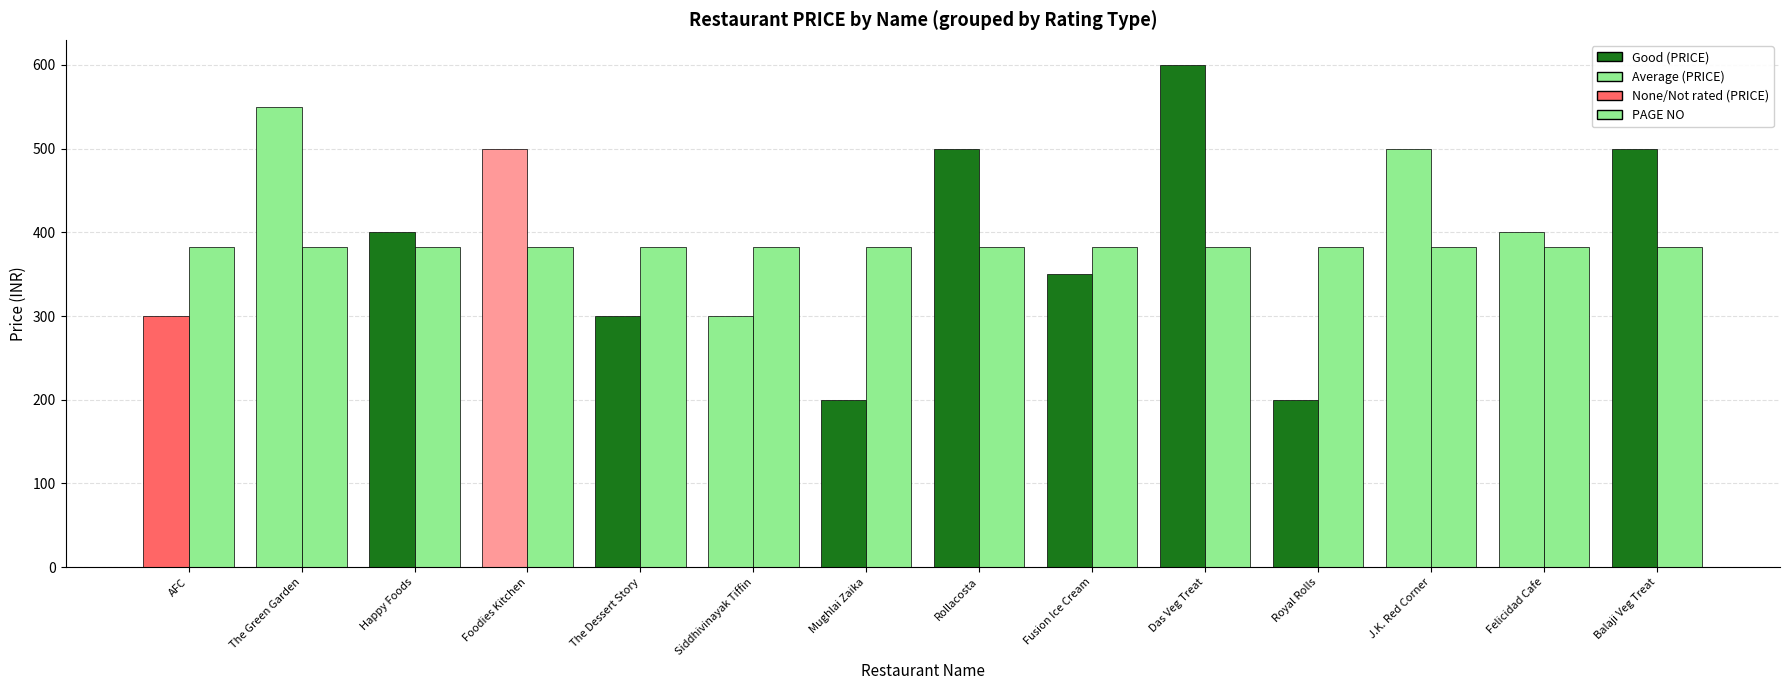

Is it true that PAGE NO equals 162 at Siddhivinayak Tiffin?

False